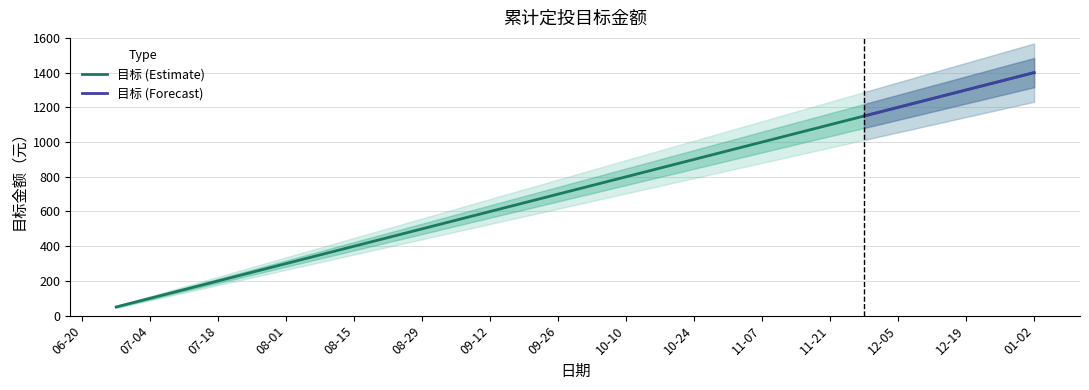

The value at 2019-07-25 is 250. True or false?

True